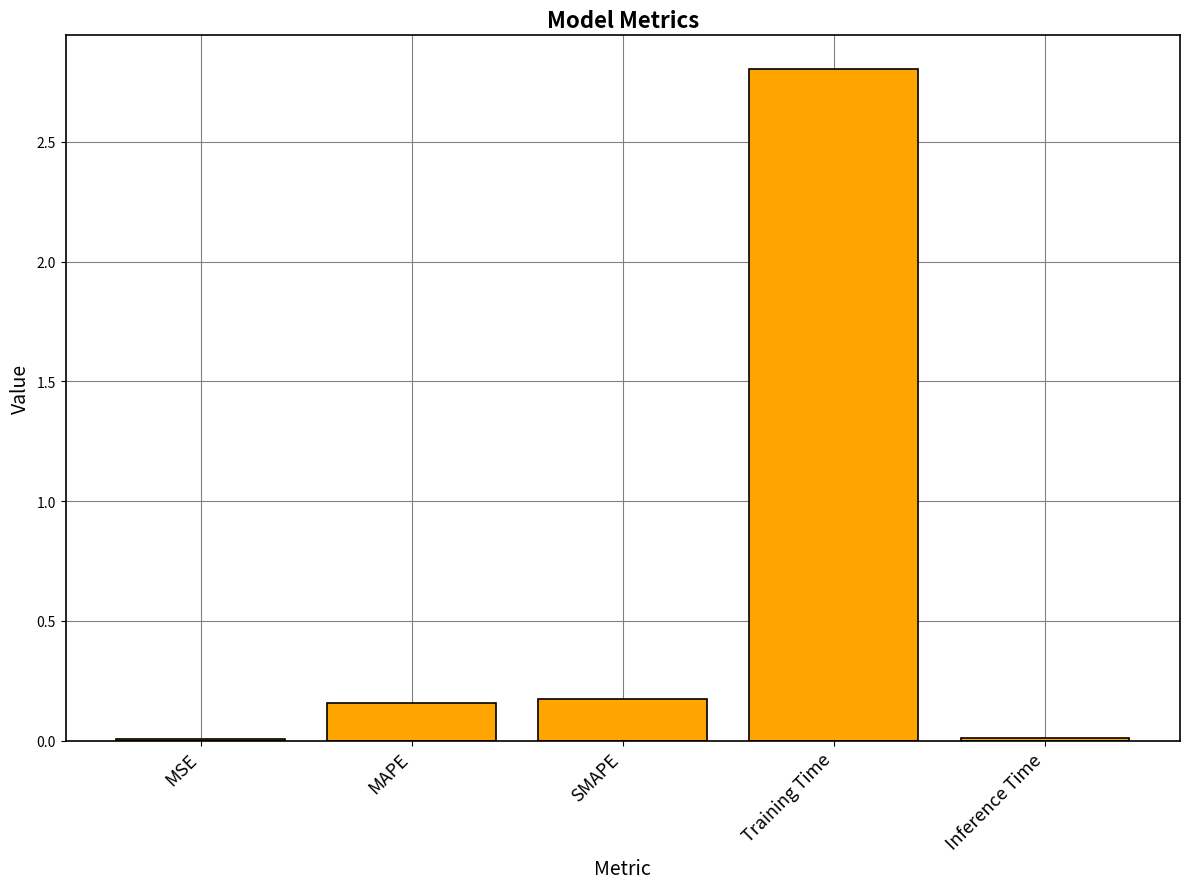

Between Inference Time and Training Time, which is larger?

Training Time